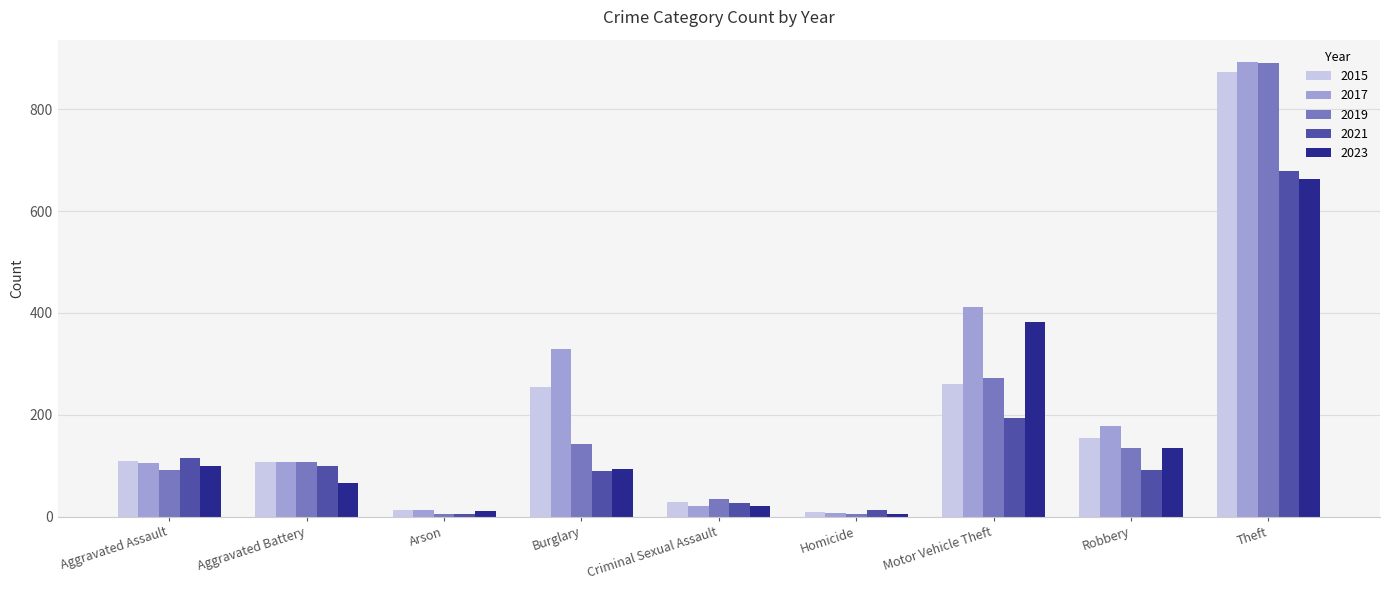

Is it true that 2023 equals 207 at Robbery?

False